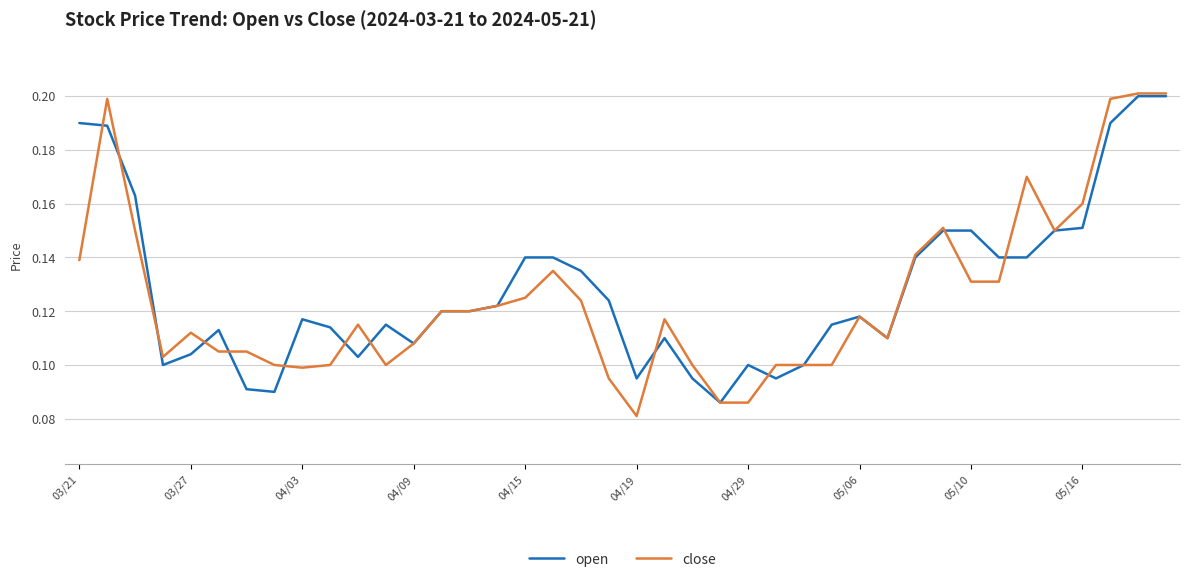

Which series has the widest spread of values?

close